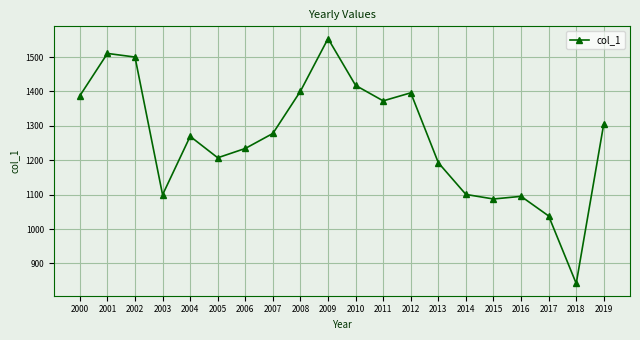

Which has a higher value, 2006 or 2008?

2008